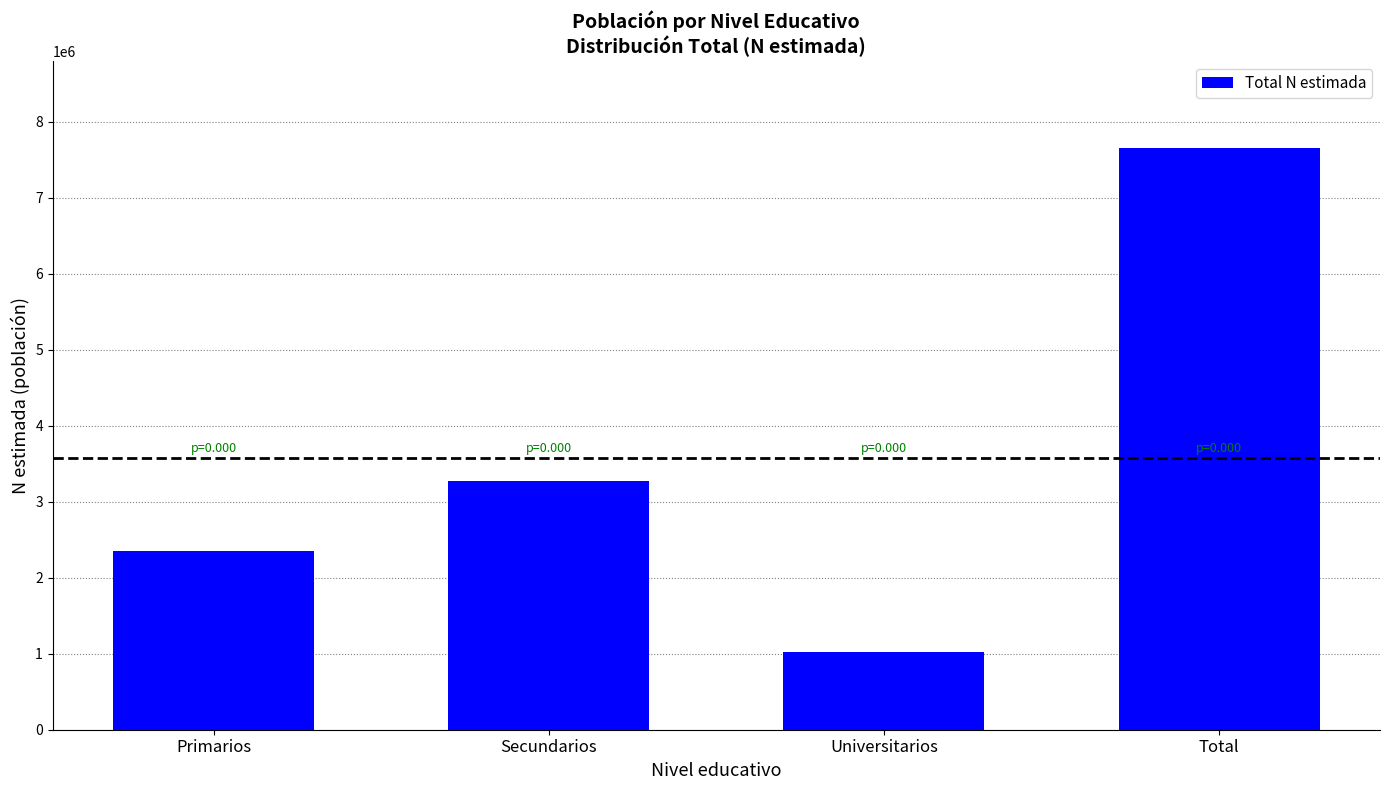

Are the bars horizontal?

No